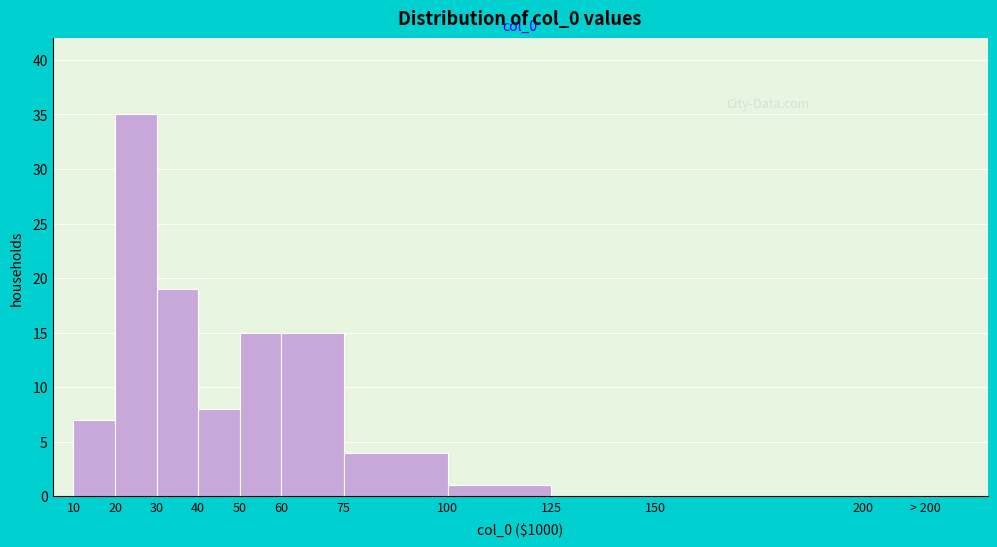

Reading left to right, extract all data points from this chart.

10=7	20=35	30=19	40=8	50=15	60=15	75=4	100=1	125=0	150=0	> 200=0